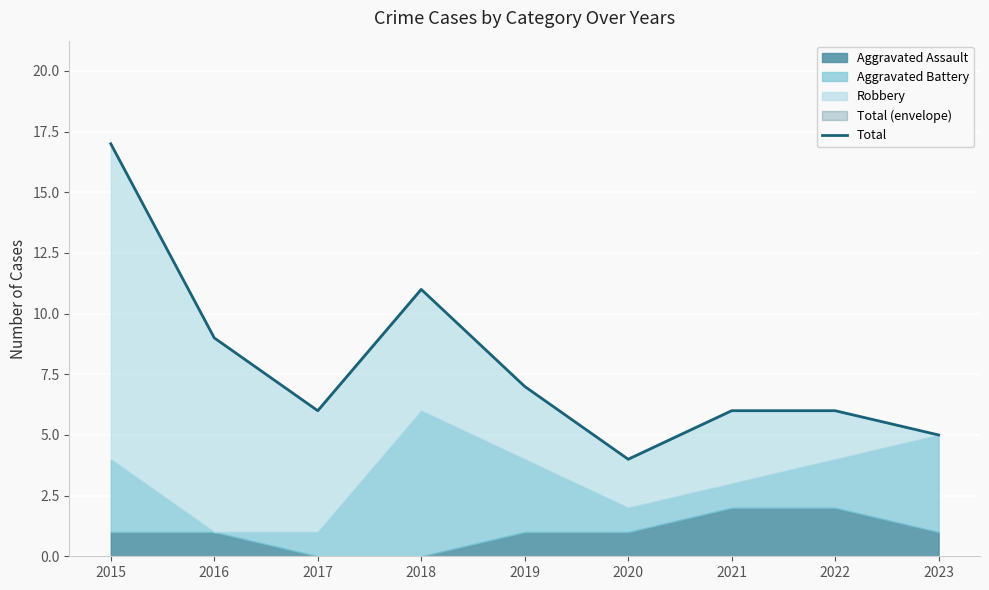

Is it true that the value at 2023 is 3?

False